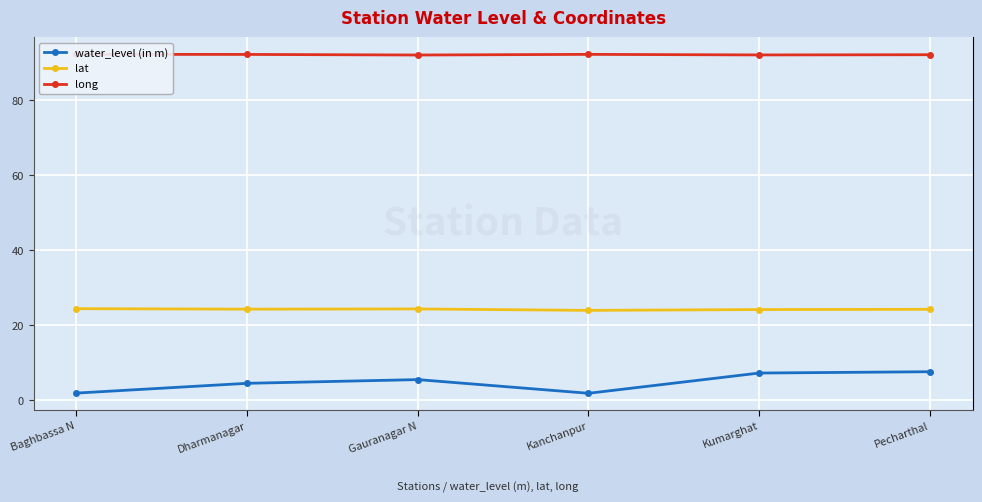

What is the difference between the maximum and minimum values in the water_level (in m) series?

5.8